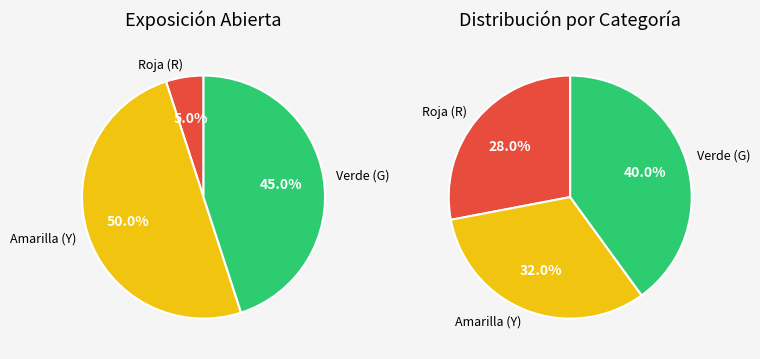

To the nearest percent, what is the difference between the R and G slice percentages?

40%